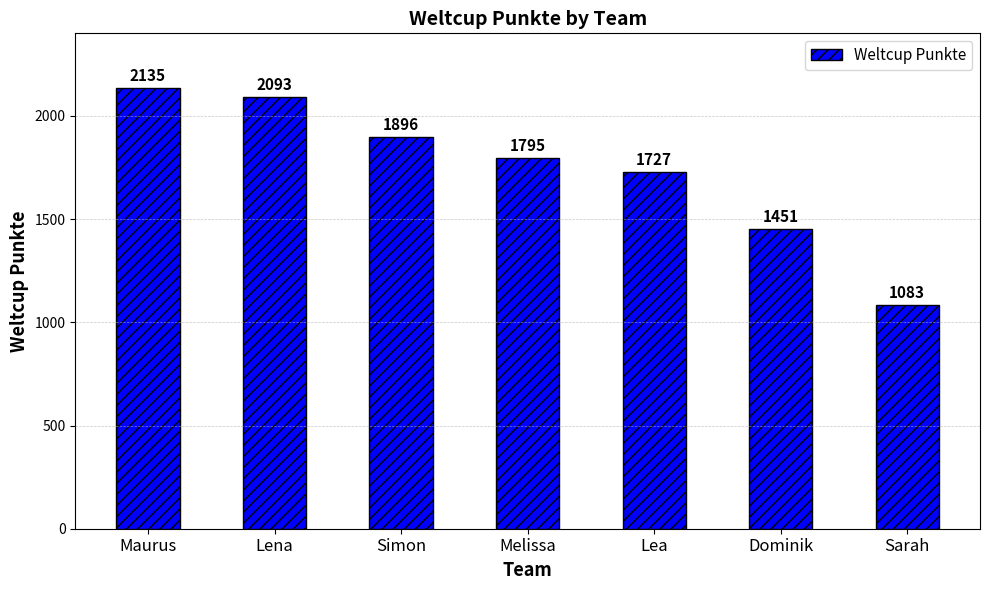

What is the label of the 6th bar from the right?

Lena